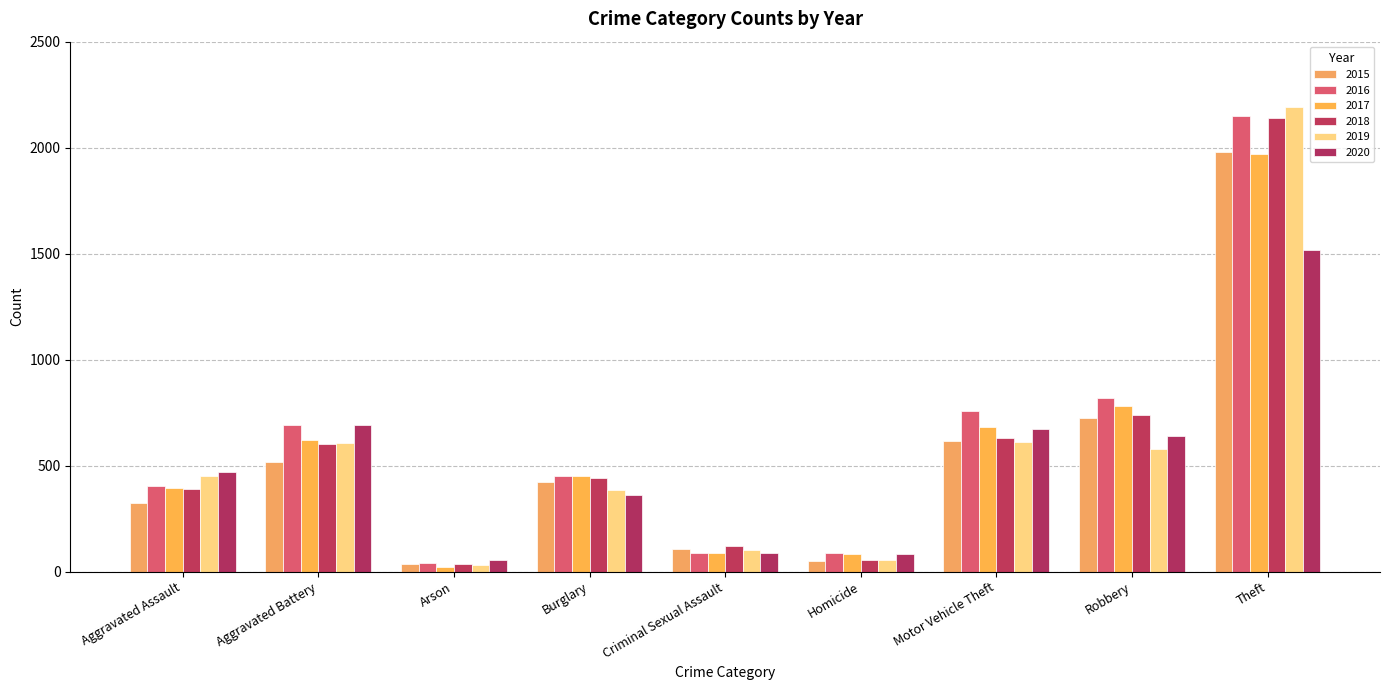

At which category does the chart reach its peak across all series?

Theft